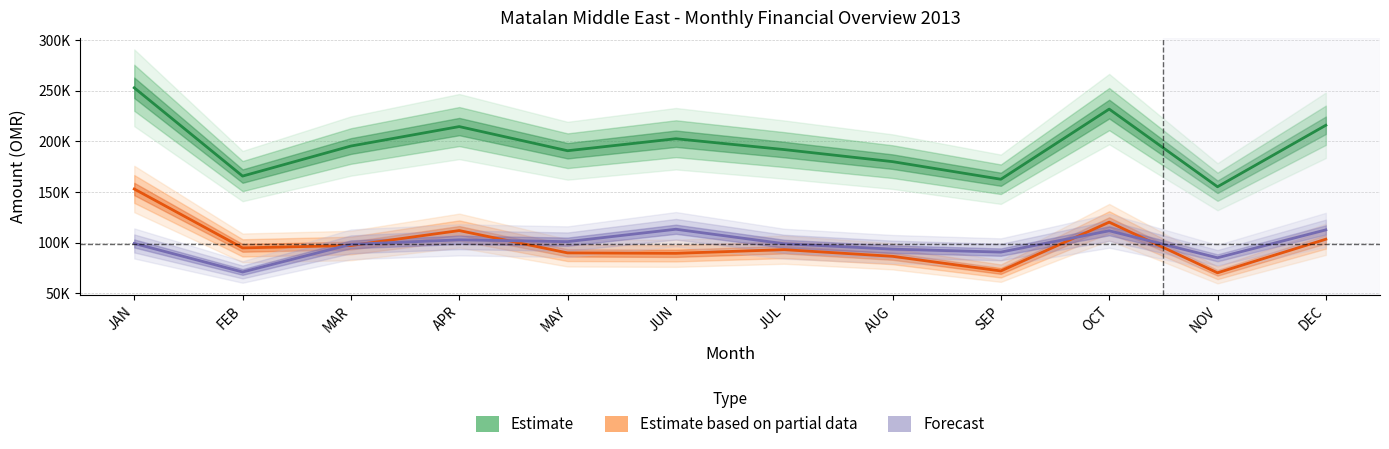

Does the chart have visible grid lines?

Yes